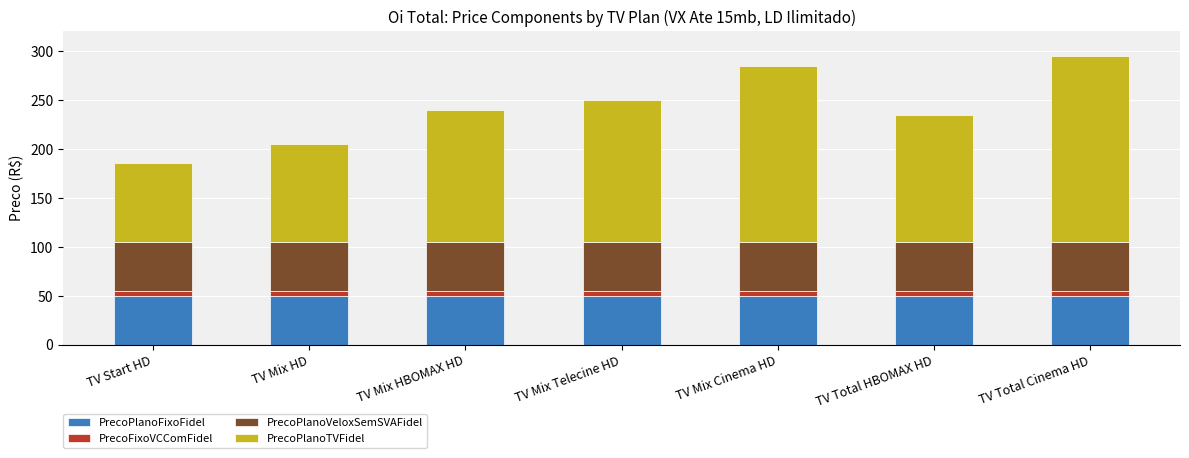

What is the lowest value of the PrecoPlanoFixoFidel series?

50.1